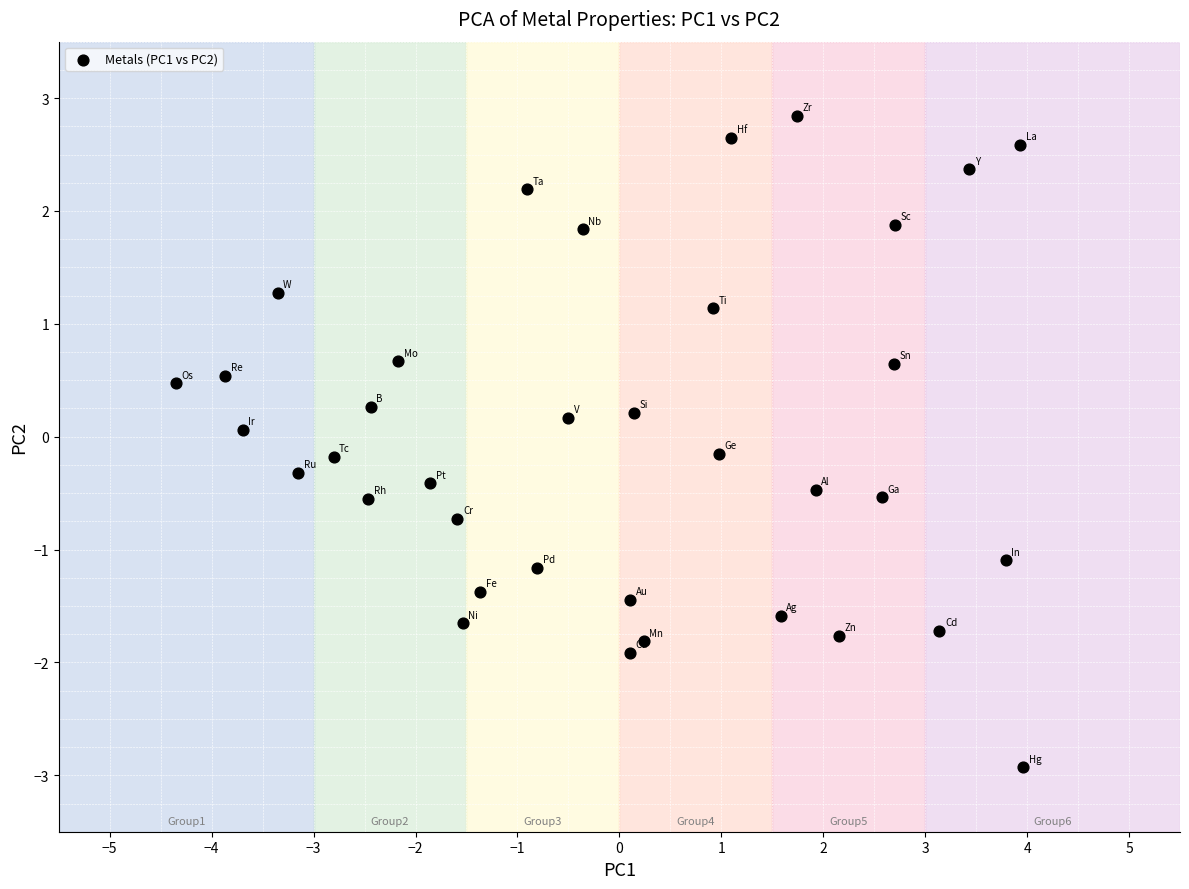

How many data points are displayed?

36